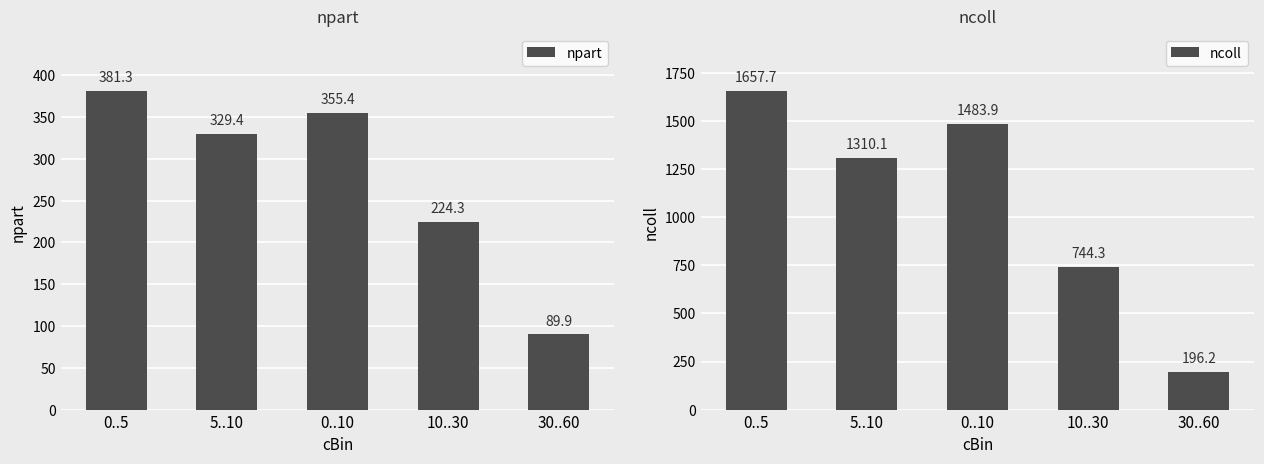

At how many categories does at least one series exceed 512?

4